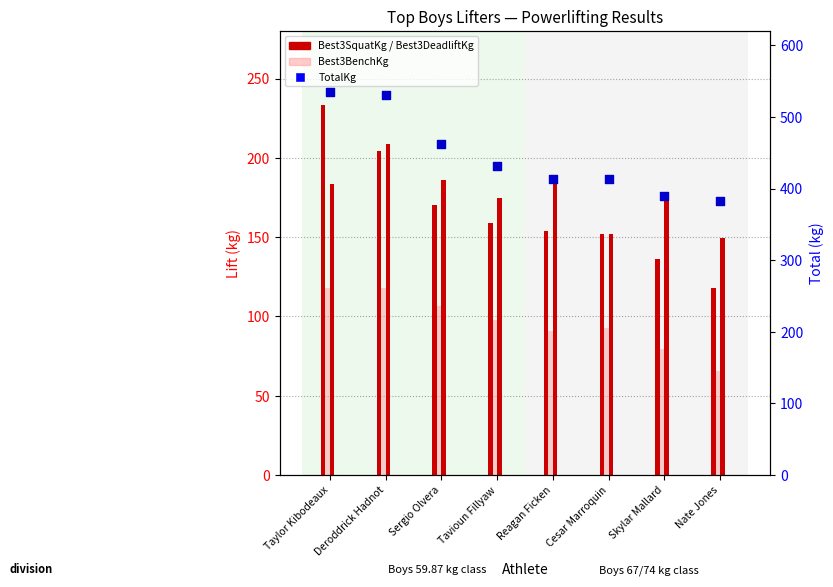

At which category is the sum across all series the highest?

Taylor Kibodeaux